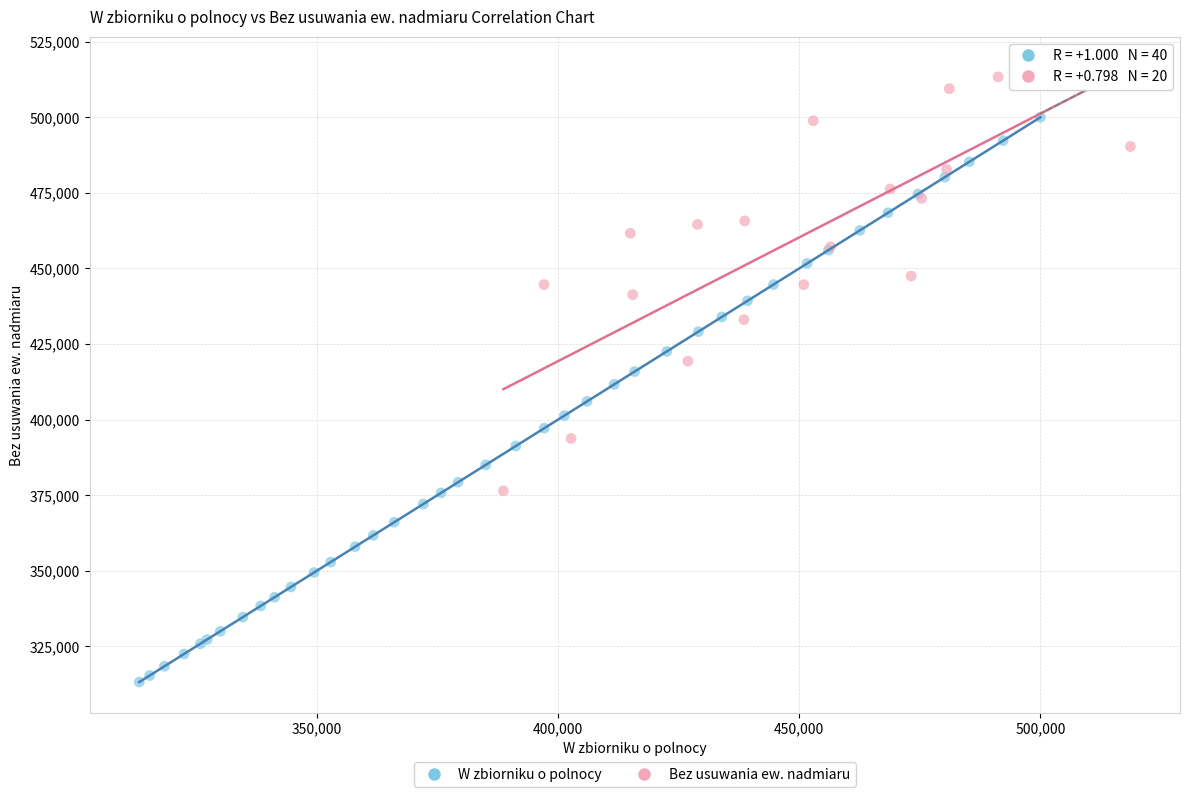

Which series has the widest spread of Y values?

W zbiorniku o polnocy